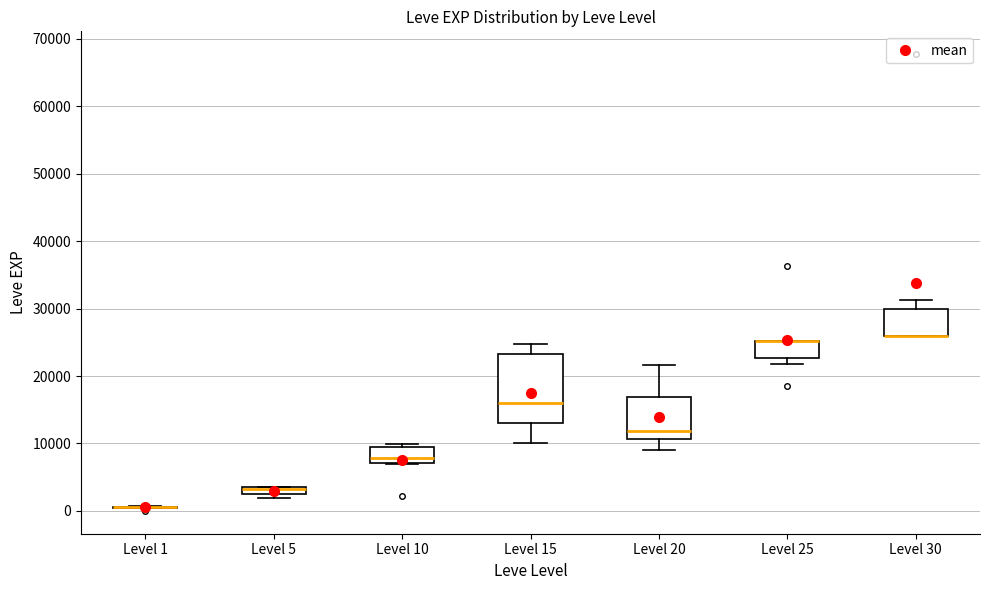

Which box is the tallest, from its lower edge to its upper edge?

Level 15